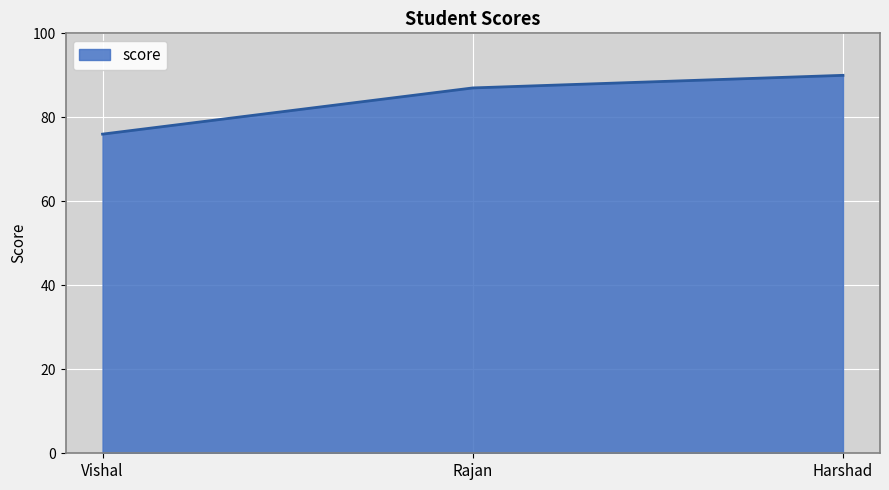

Reading left to right, what are all the values shown in this chart?

Vishal=76	Rajan=87	Harshad=90